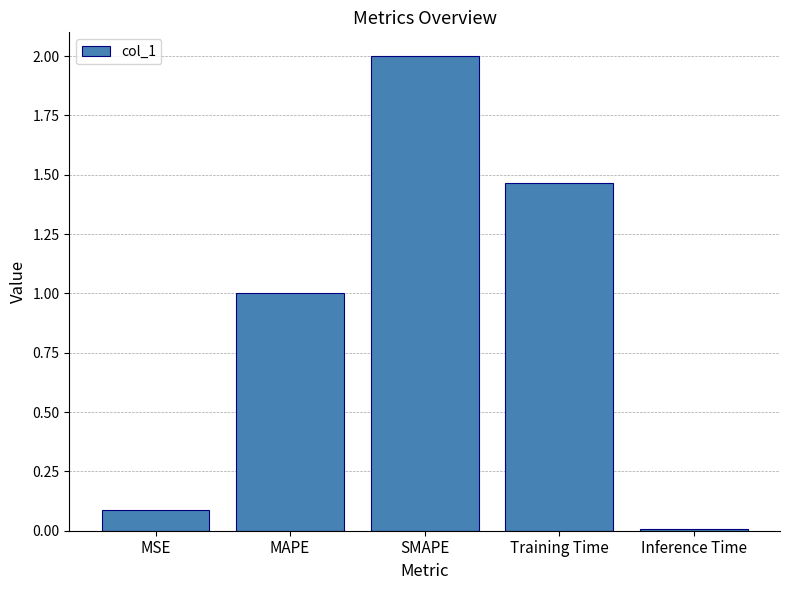

True or false: the data shows 2.0 at SMAPE.

True